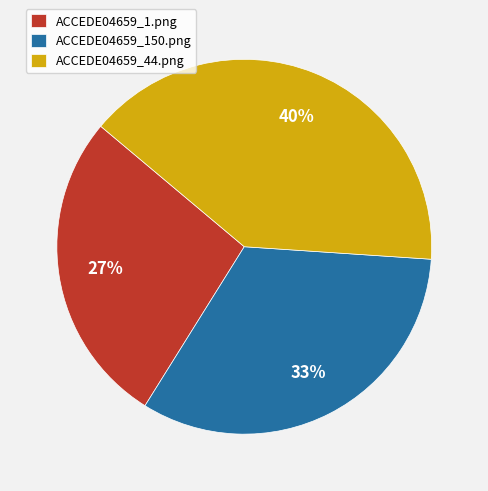

How many slices are in this pie chart?

3